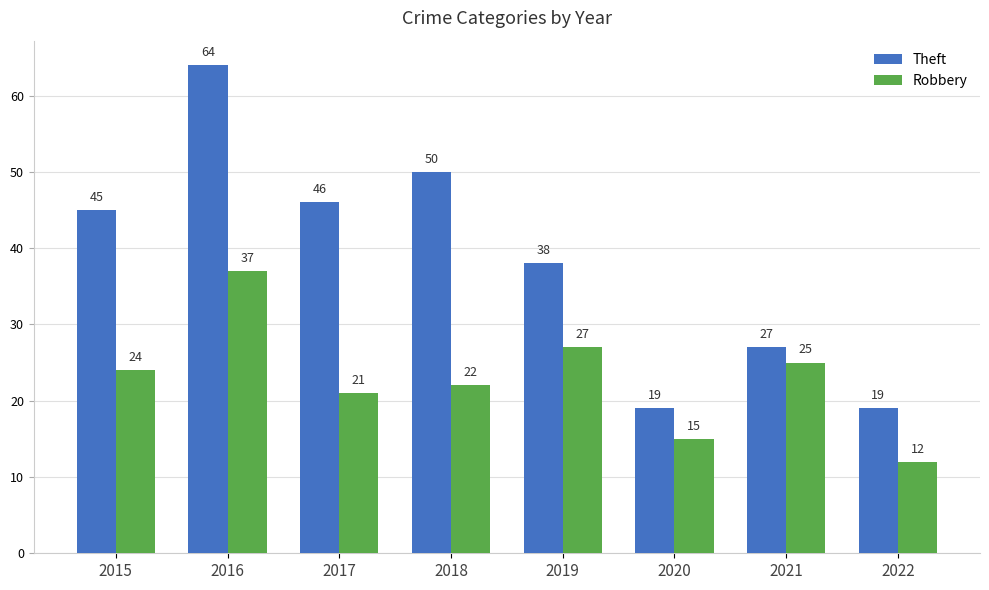

Which series has the widest spread of values?

Theft